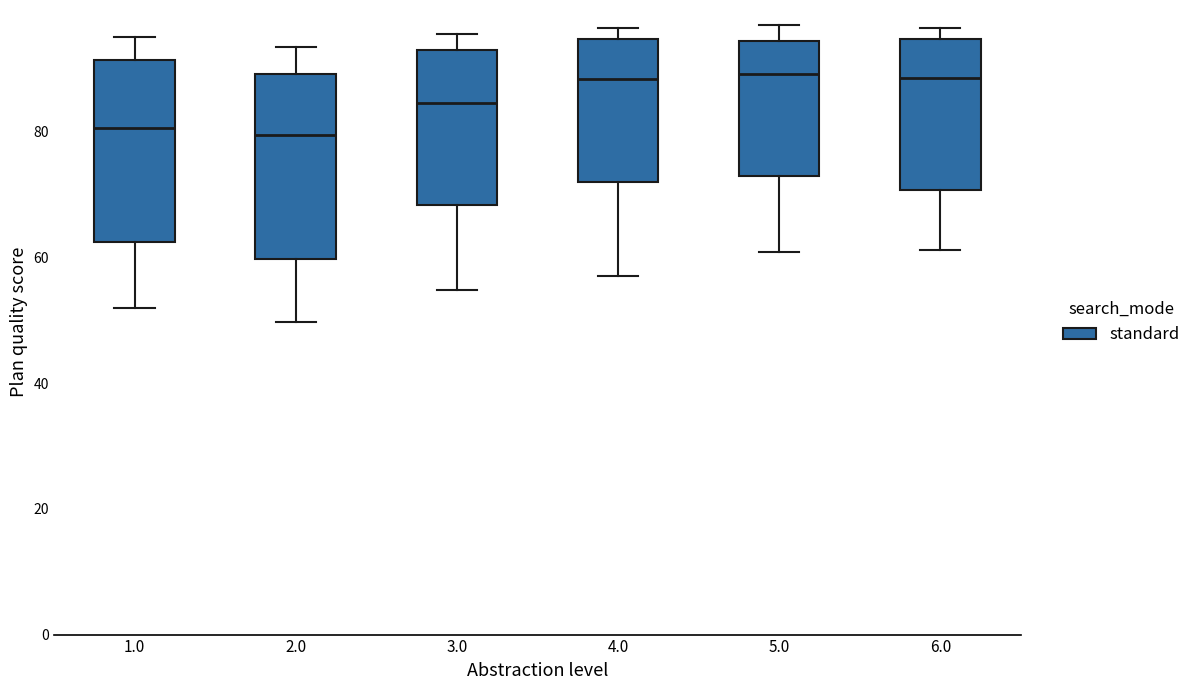

Where does the lower whisker of the box at x = 2.0 end on the y-axis? The values are not printed on the chart, so give them approximately, as read against the axis.

50